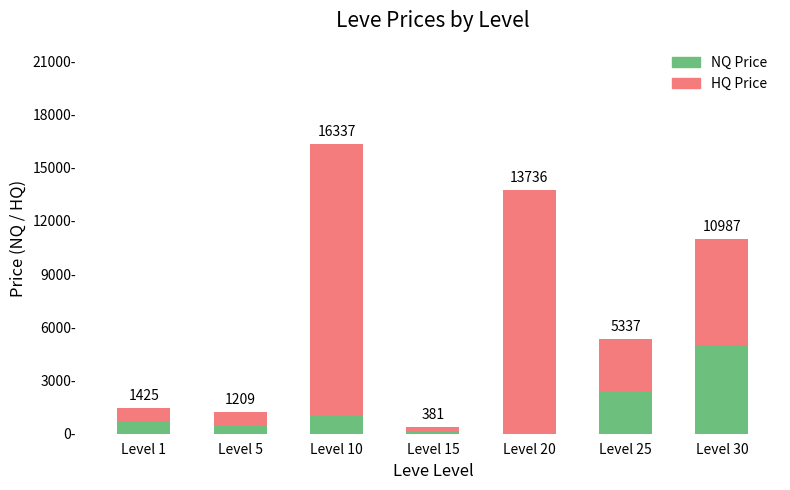

The NQ Price series shows 636 at Level 10. True or false?

False